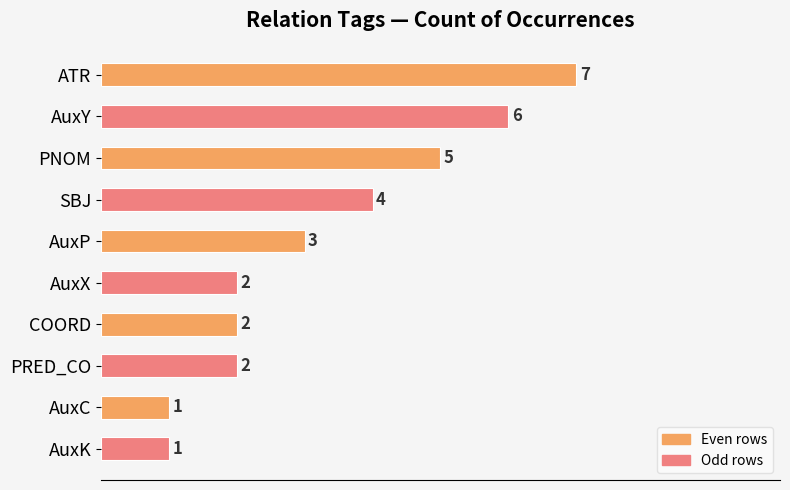

What is the greatest value displayed?

7